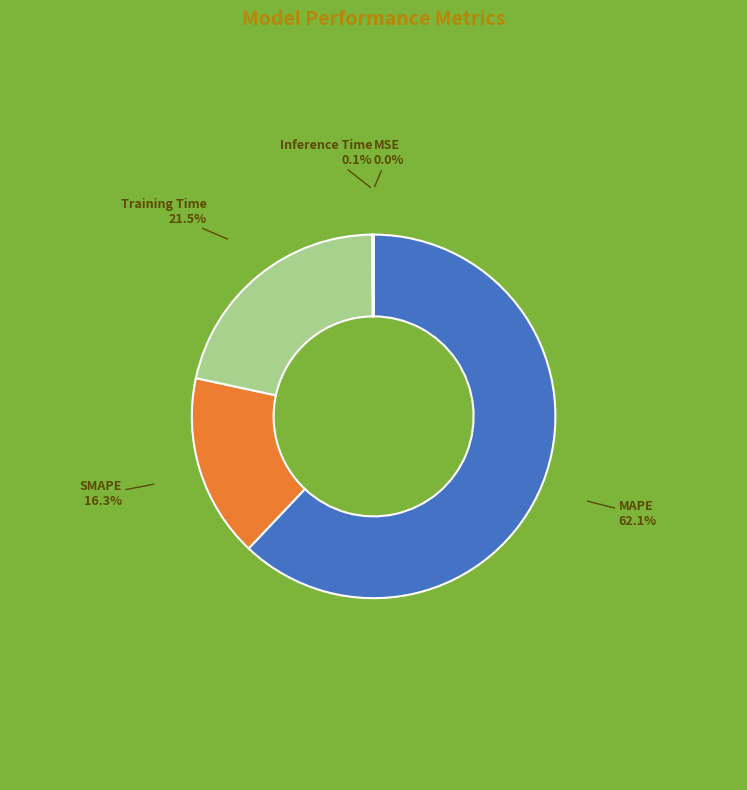

Which slice is the smallest?

MSE